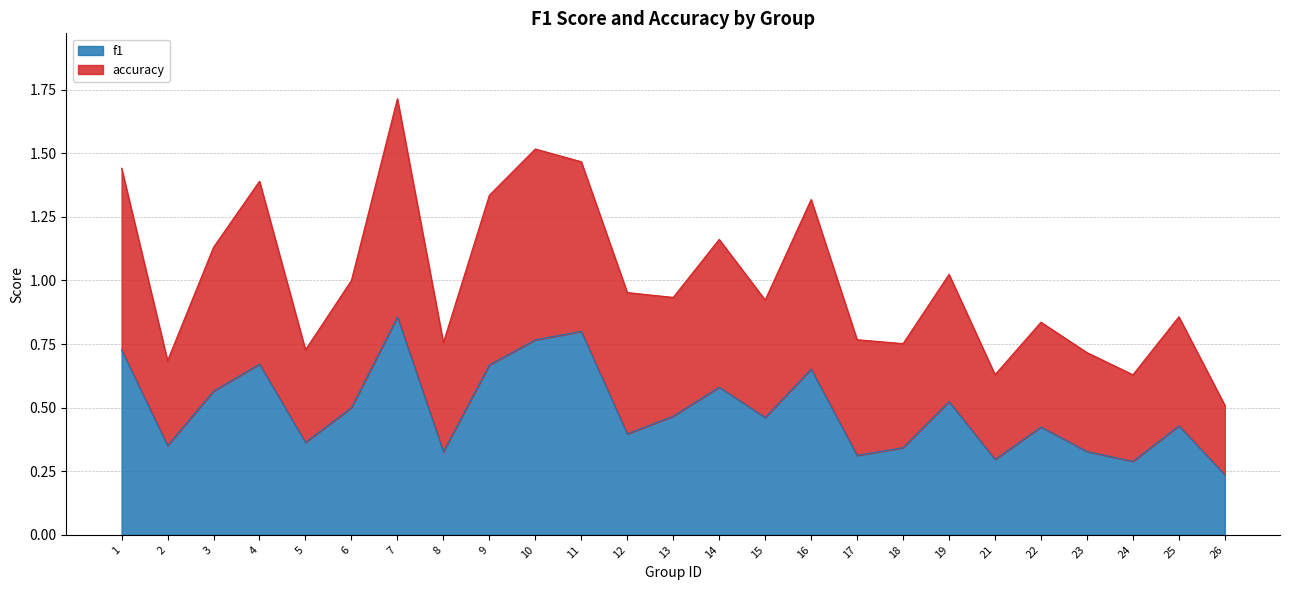

Between 4 and 23, which series saw the biggest shift?

accuracy